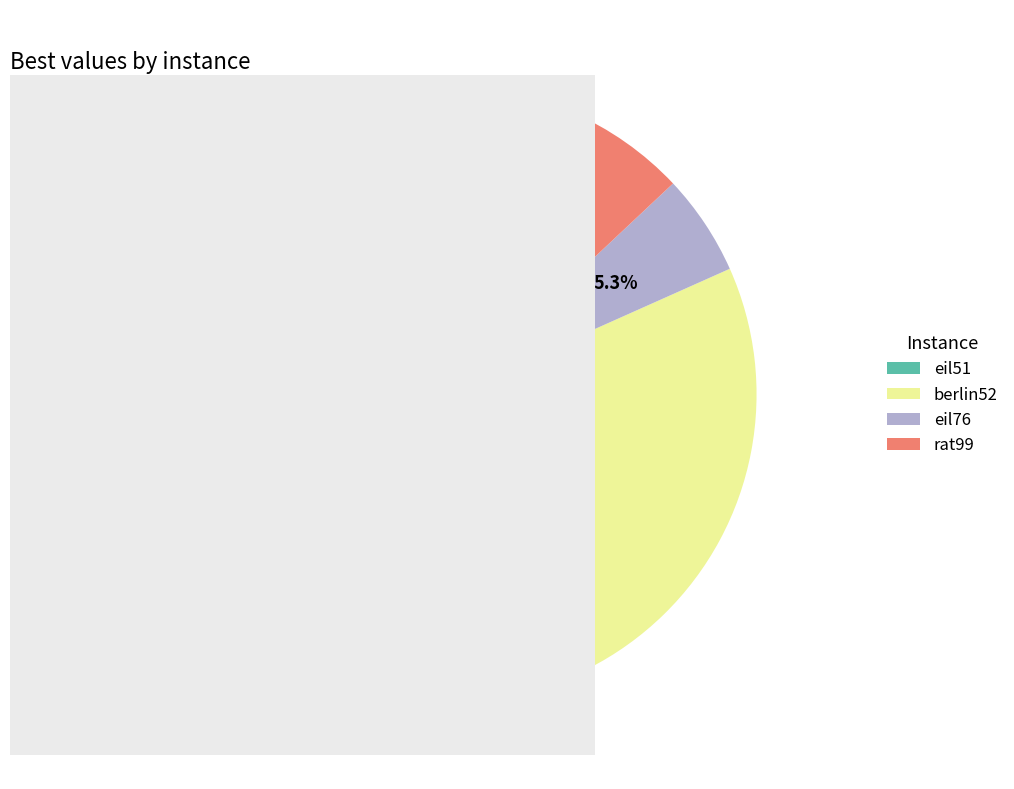

Count the number of slices in the pie.

4